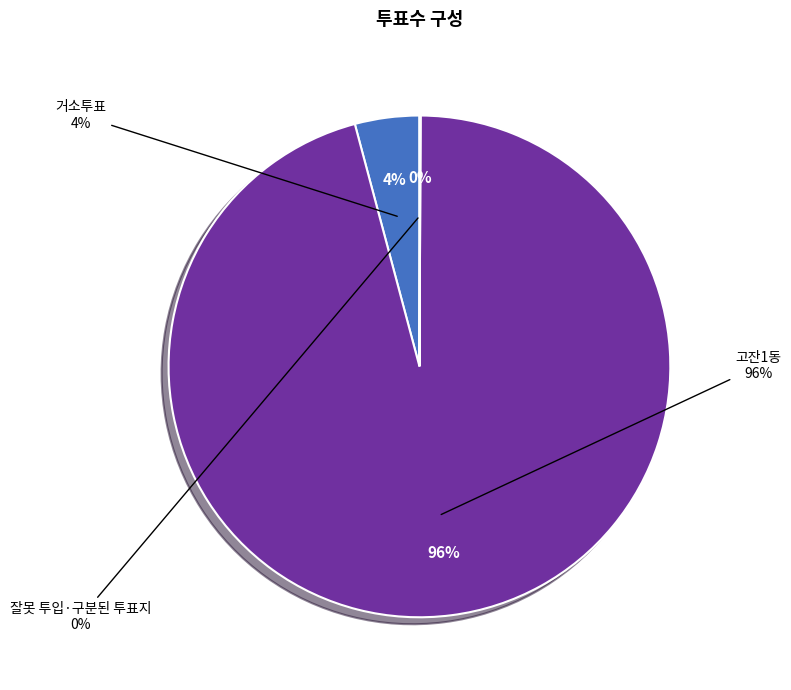

Count the number of slices in the pie.

3